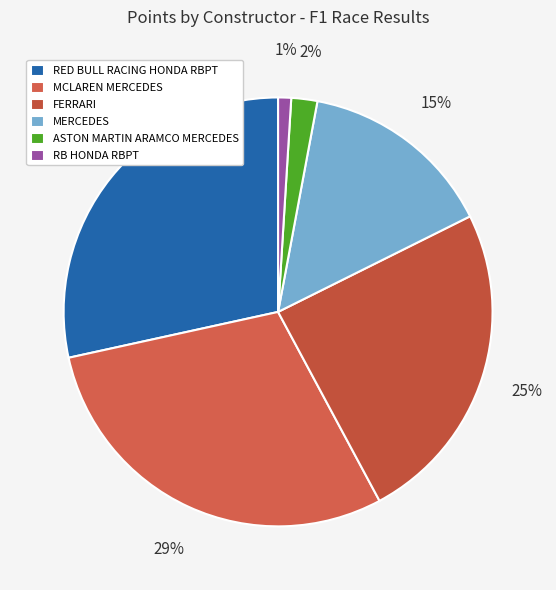

Is it true that MERCEDES is 10% of the pie?

False